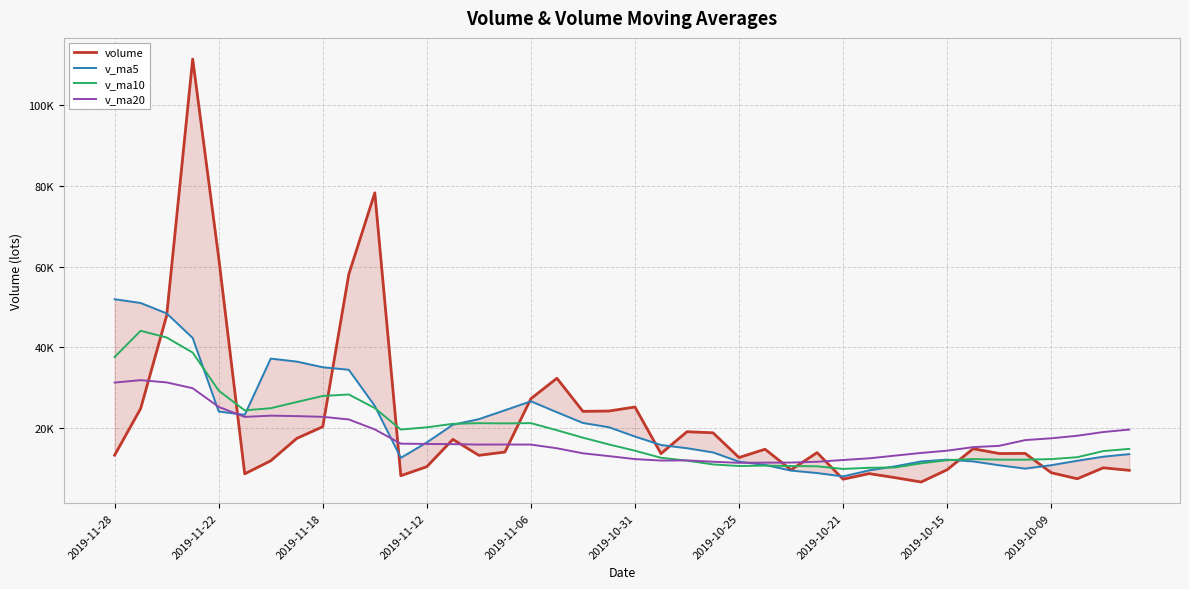

The value of volume at 21 is 13649.5. True or false?

True